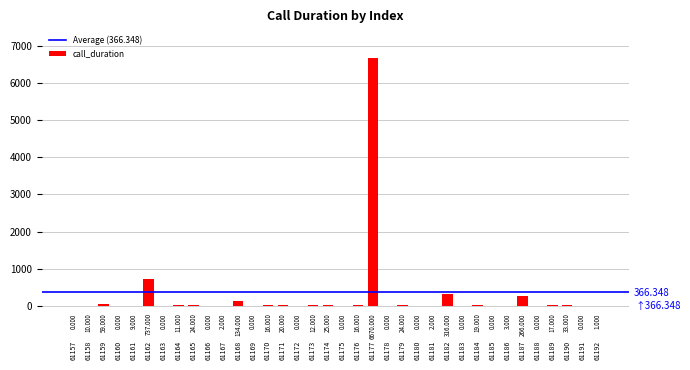

Reading left to right, list all the values displayed in this chart.

0	10	59	0	9	737	0	11	24	0	2	134	0	16	20	0	12	25	0	16	6670	0	24	0	2	316	0	19	0	3	266	0	17	33	0	1